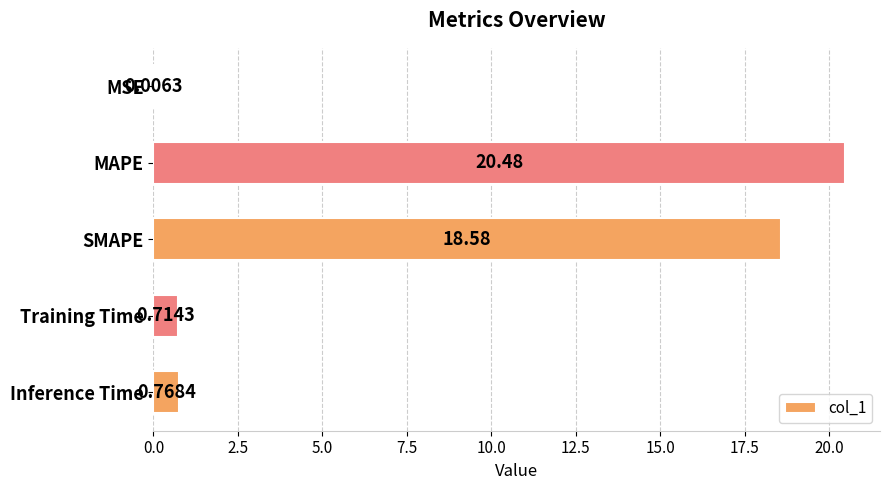

What is the sum of the values at MSE and SMAPE?

18.6